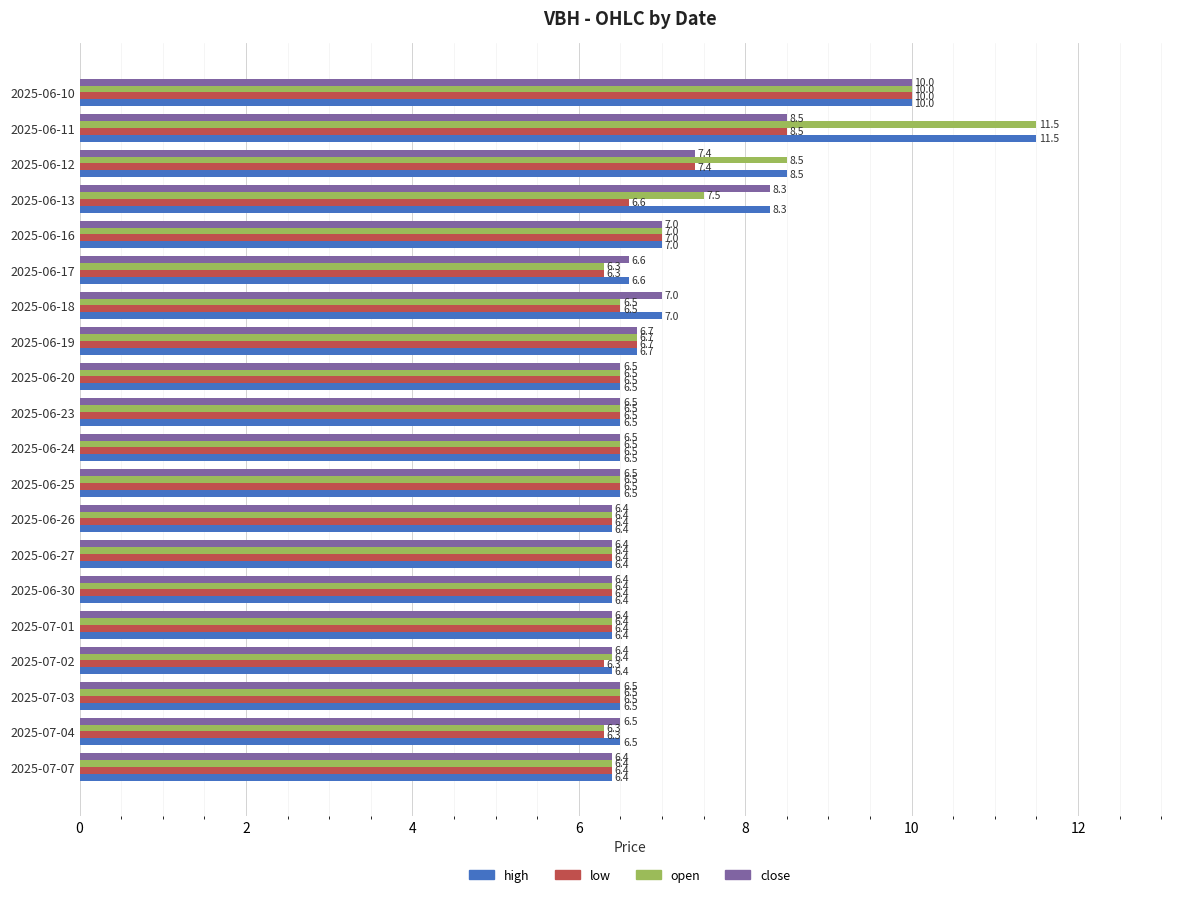

Which series has the largest range (max minus min)?

open